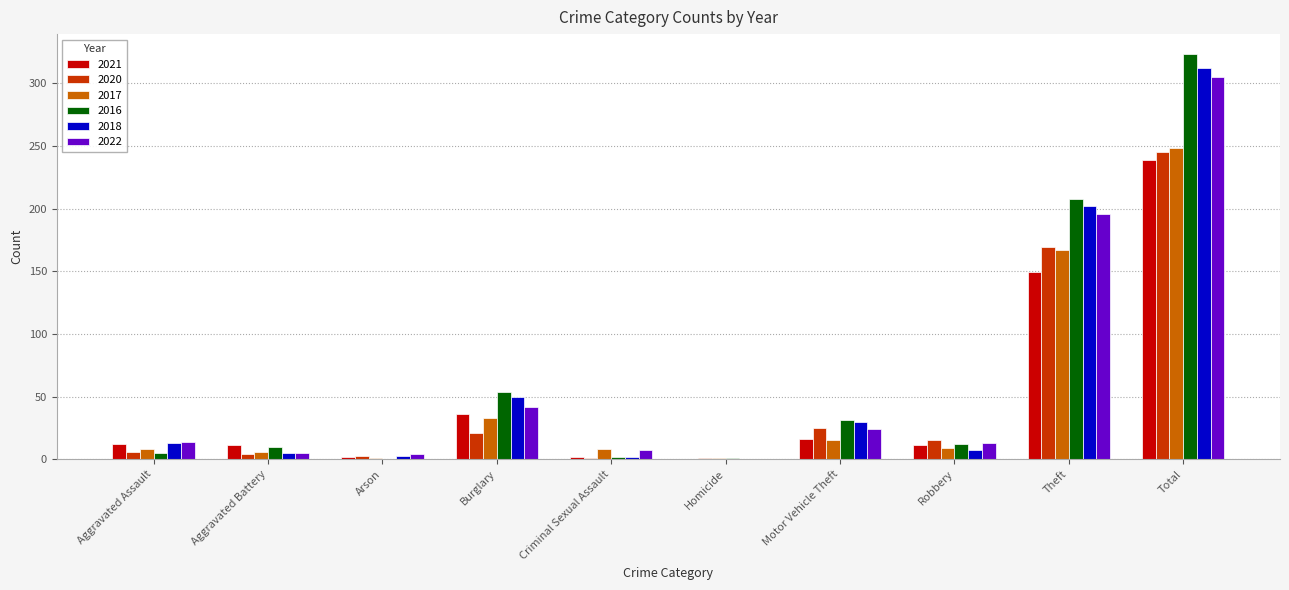

At which label does 2021 reach its peak?

Total